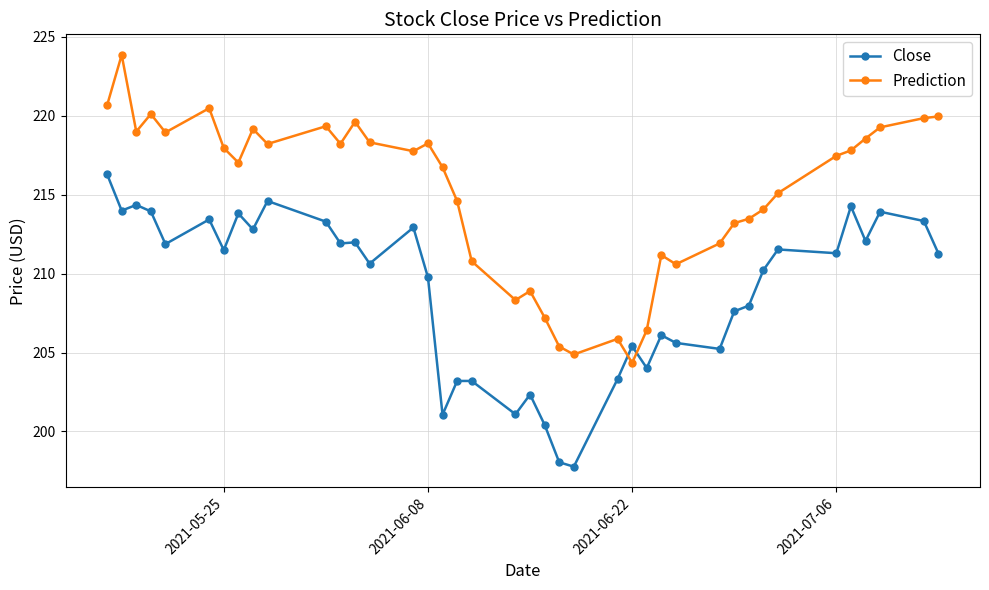

Which series has the largest total across all categories?

Prediction